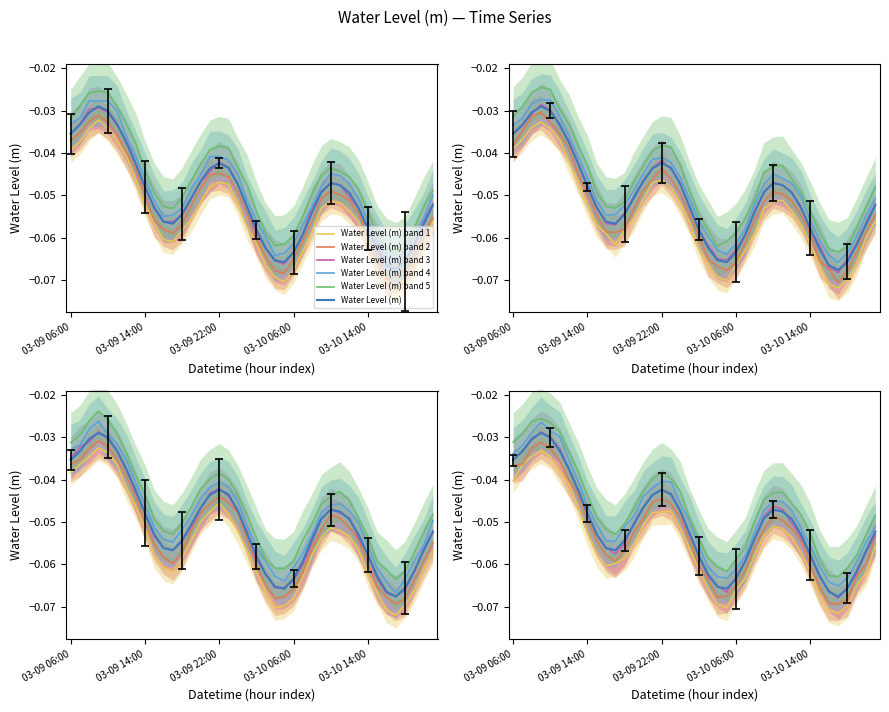

What is the lowest value of the Water Level (m) band 5 series?

-0.1